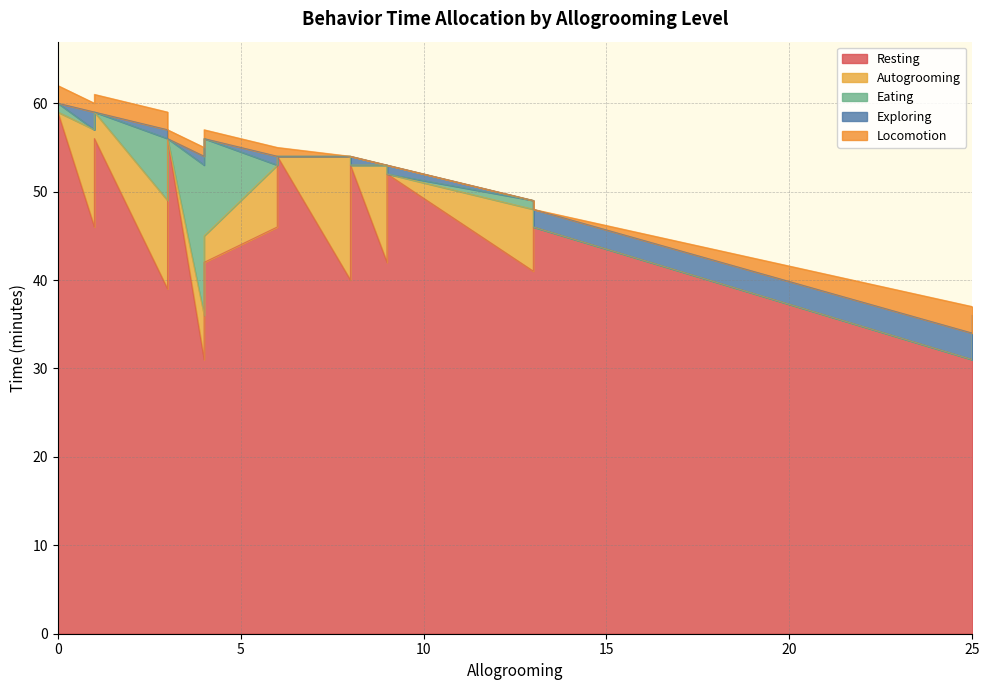

List the series in order of their peak value, highest first.

Resting, Eating, Autogrooming, Exploring, Locomotion